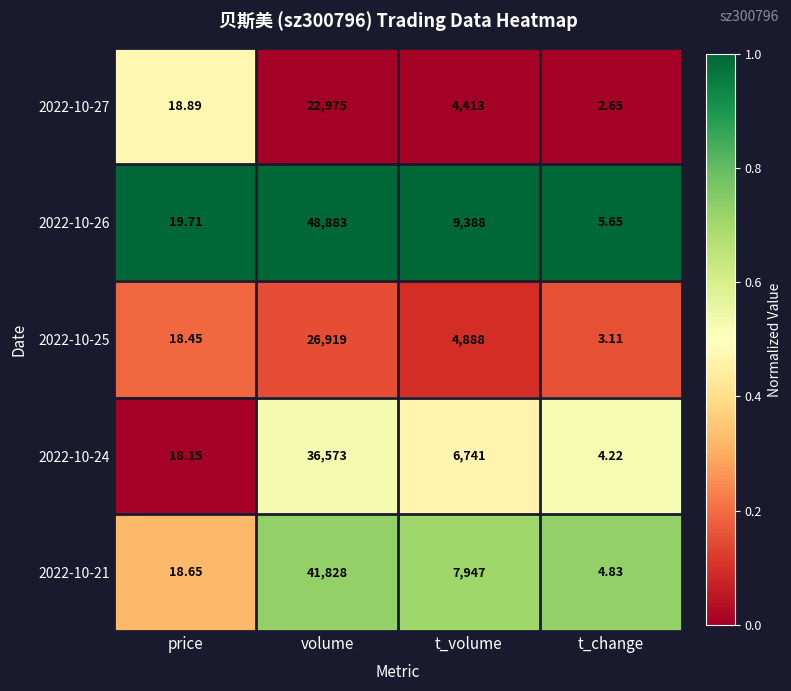

Count the number of data series in this chart.

5